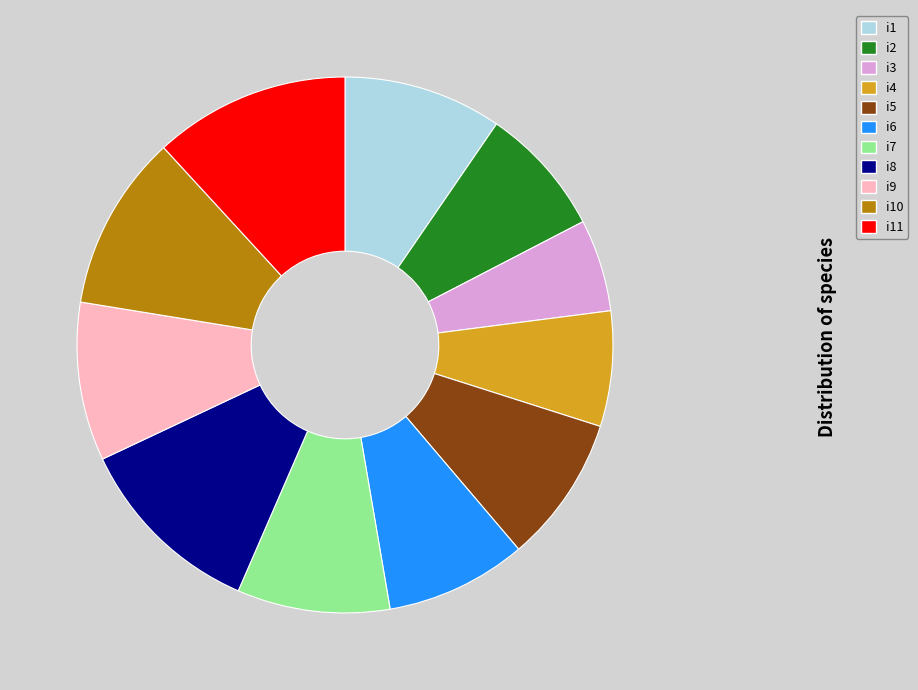

Which slice is the smallest?

i3